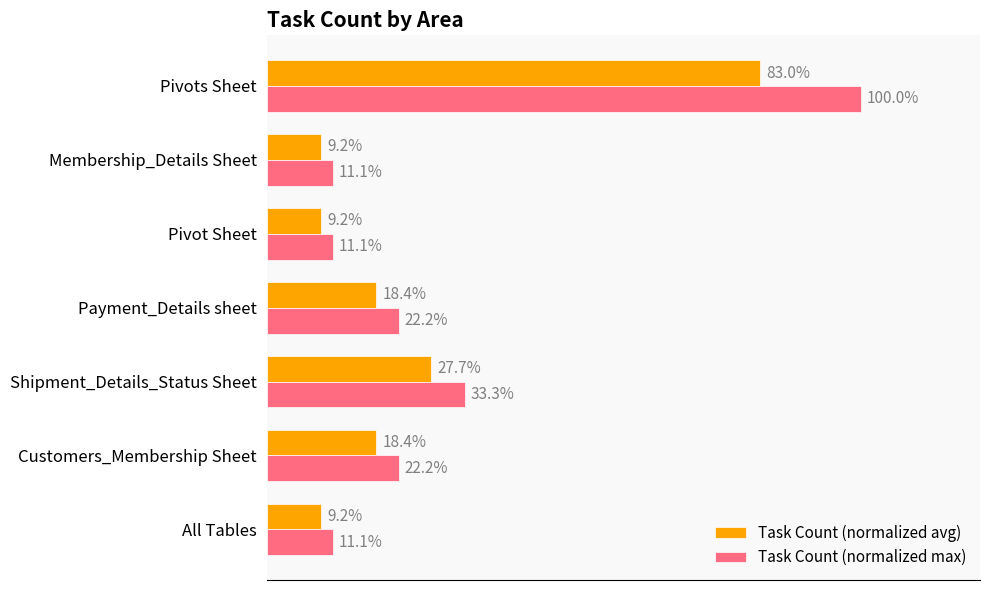

Which category has the highest value in the Task Count (normalized avg) series?

Pivots Sheet